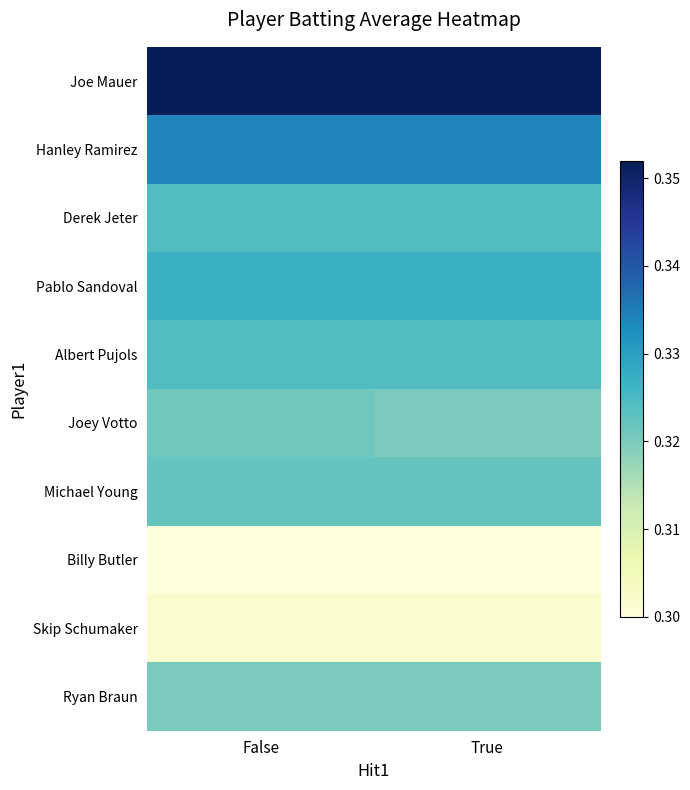

What is the total value across all series at True?

3.2